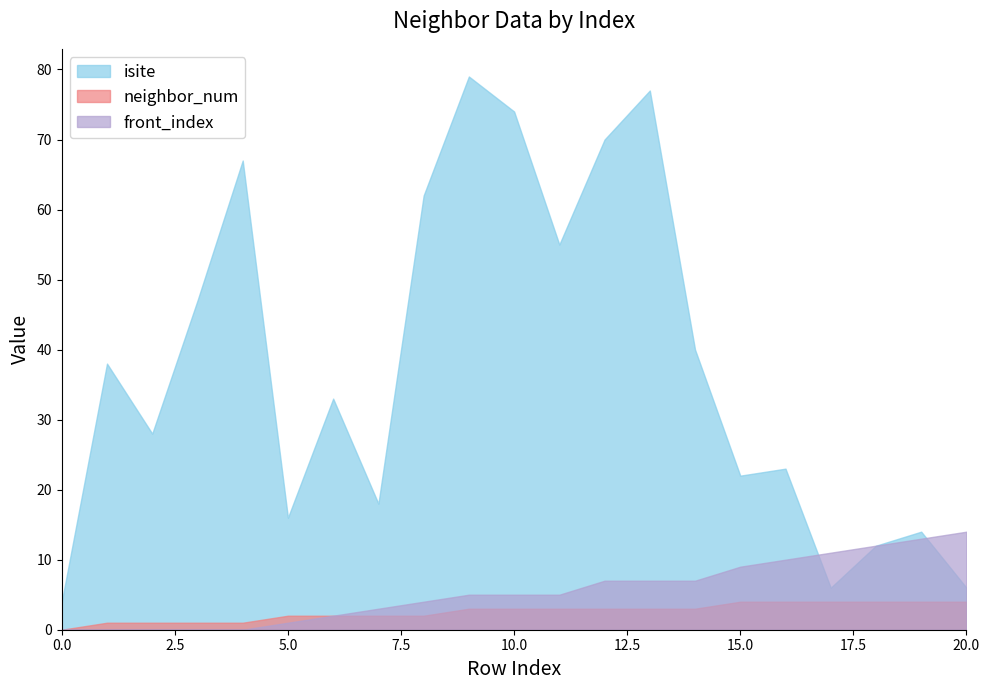

True or false: isite and neighbor_num cross at least once.

False